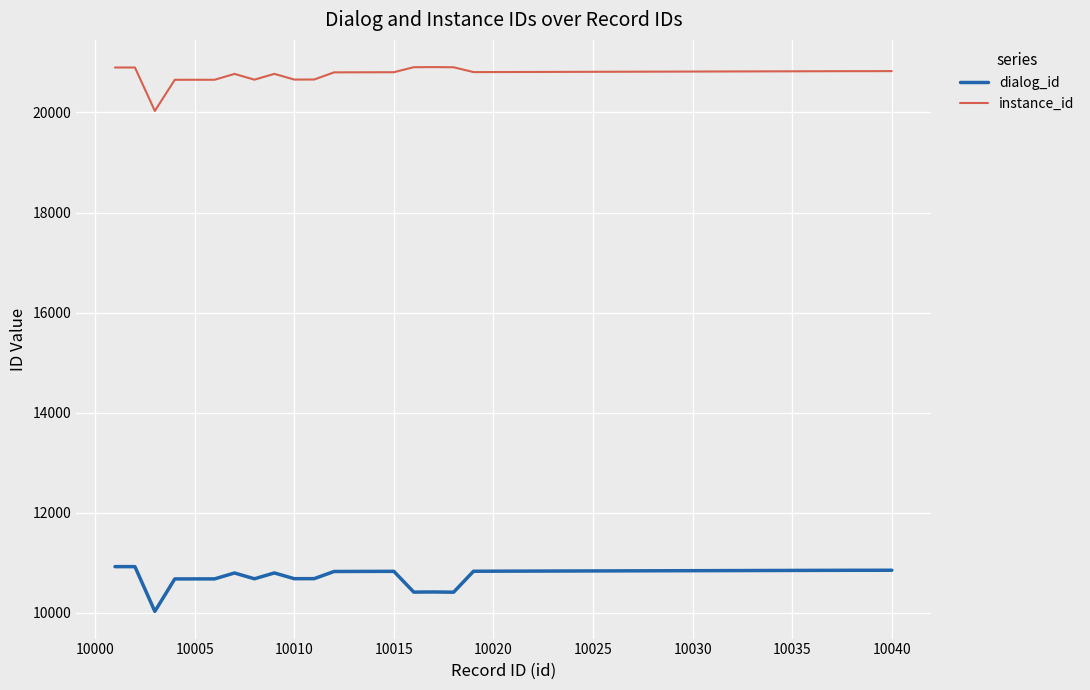

What is the greatest value displayed?

20907